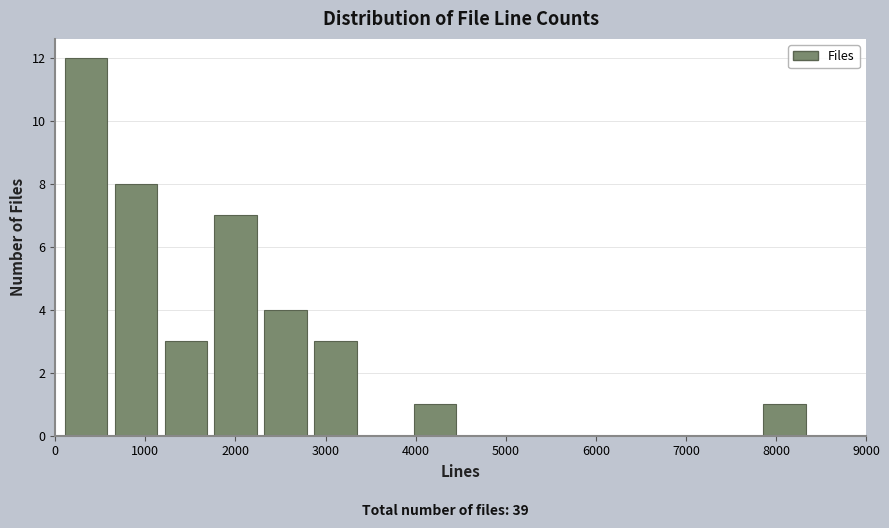

Reading left to right, transcribe this chart: for each bar, give the range it covers on the x-axis and its height. Neither the bar edges nor the heights are printed on the chart, so give them approximately, as read against the axes.

100 to 600: 12
600 to 1200: 8
1200 to 1700: 3
1700 to 2300: 7
2300 to 2800: 4
2800 to 3400: 3
3400 to 3900: 0
3900 to 4500: 1
4500 to 5000: 0
5000 to 5600: 0
5600 to 6200: 0
6200 to 6700: 0
6700 to 7300: 0
7300 to 7800: 0
7800 to 8400: 1